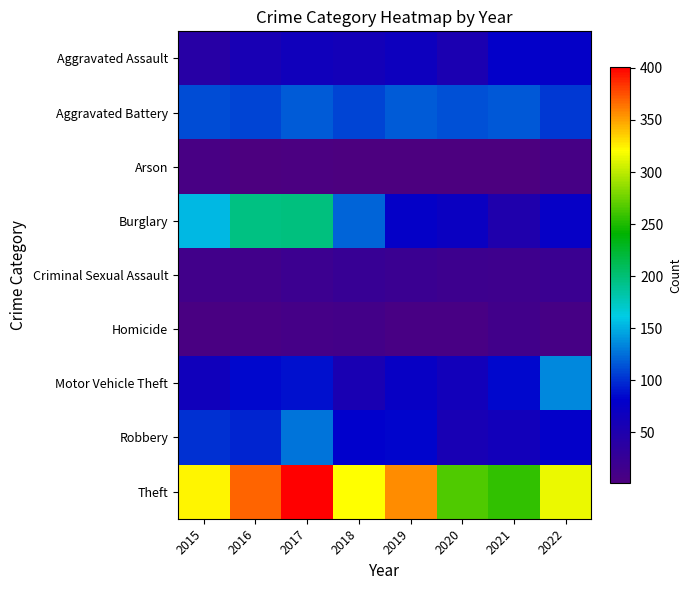

Which series has the largest range (max minus min)?

Burglary